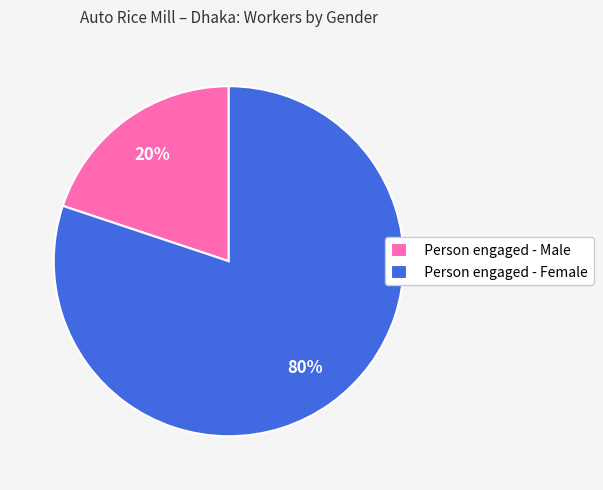

To the nearest percent, what is the difference between the Person engaged - Female and Person engaged - Male slice percentages?

60%